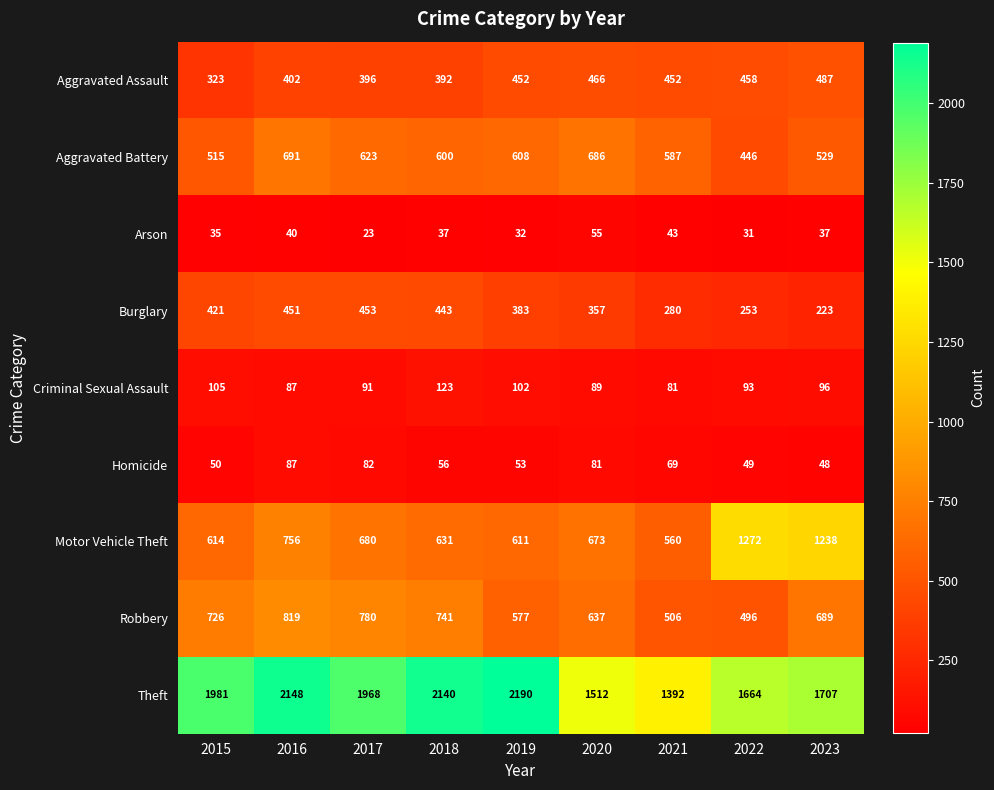

What is the difference between the highest and lowest values at 2021?

1349